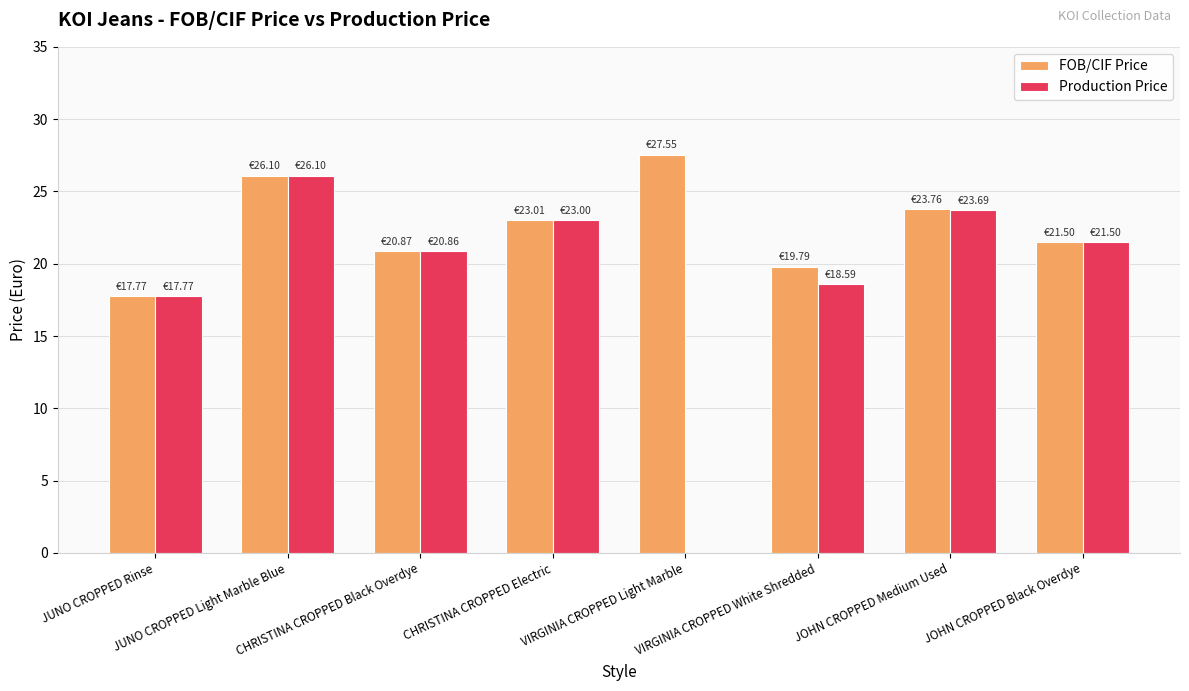

At which label is Production Price closest to 13?

JUNO CROPPED Rinse